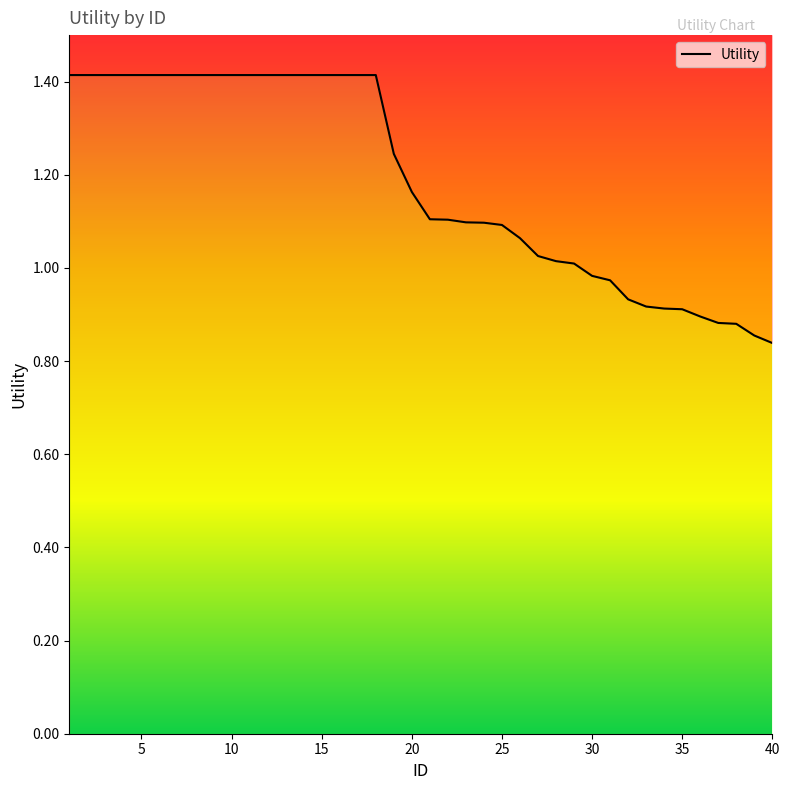

The value at 9 is 0.5. True or false?

False